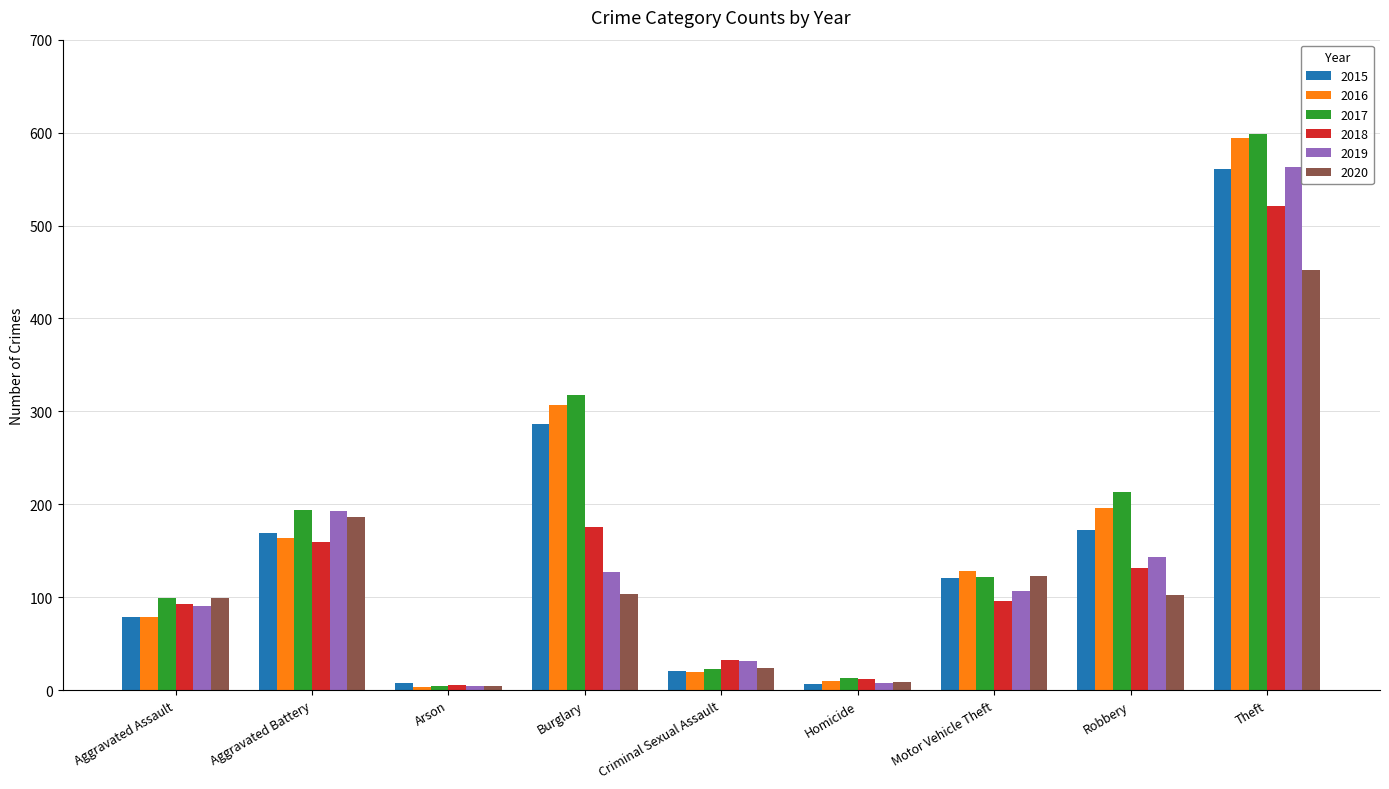

What is the label of the 4th bar from the right?

Homicide